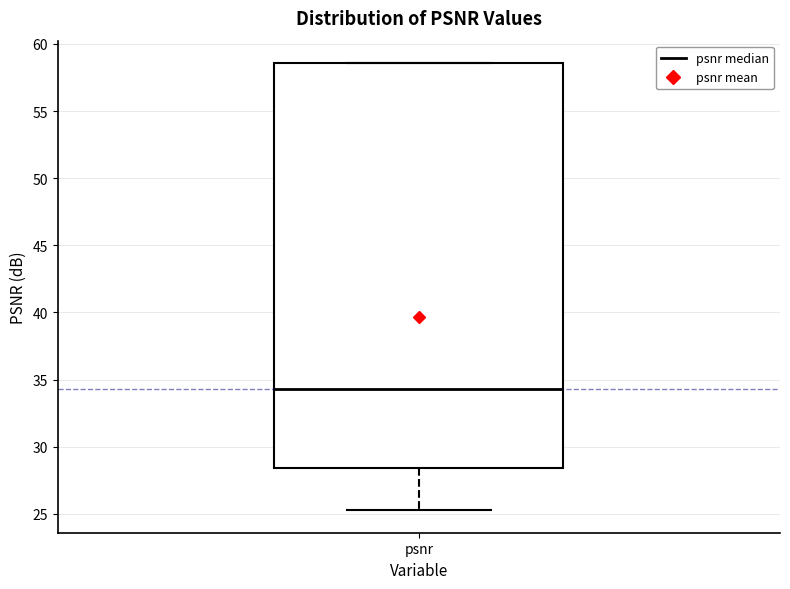

Transcribe this box plot: give where the median line is, the range the box spans, and where the two whiskers end, as read against the y-axis. The values are not printed on the chart, so give them approximately, as read against the axis.

median 34.5, box 28.5 to 58.5, whiskers 25.5 to 58.5